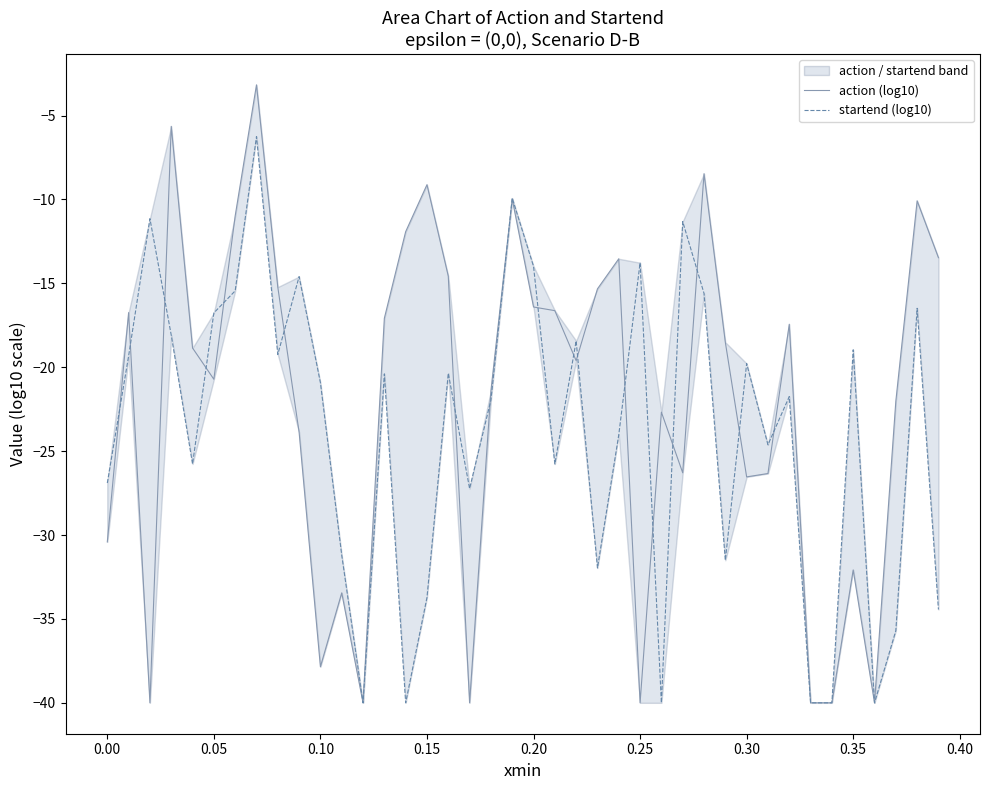

True or false: startend (log10) has a value of -22.8 at 39.

False